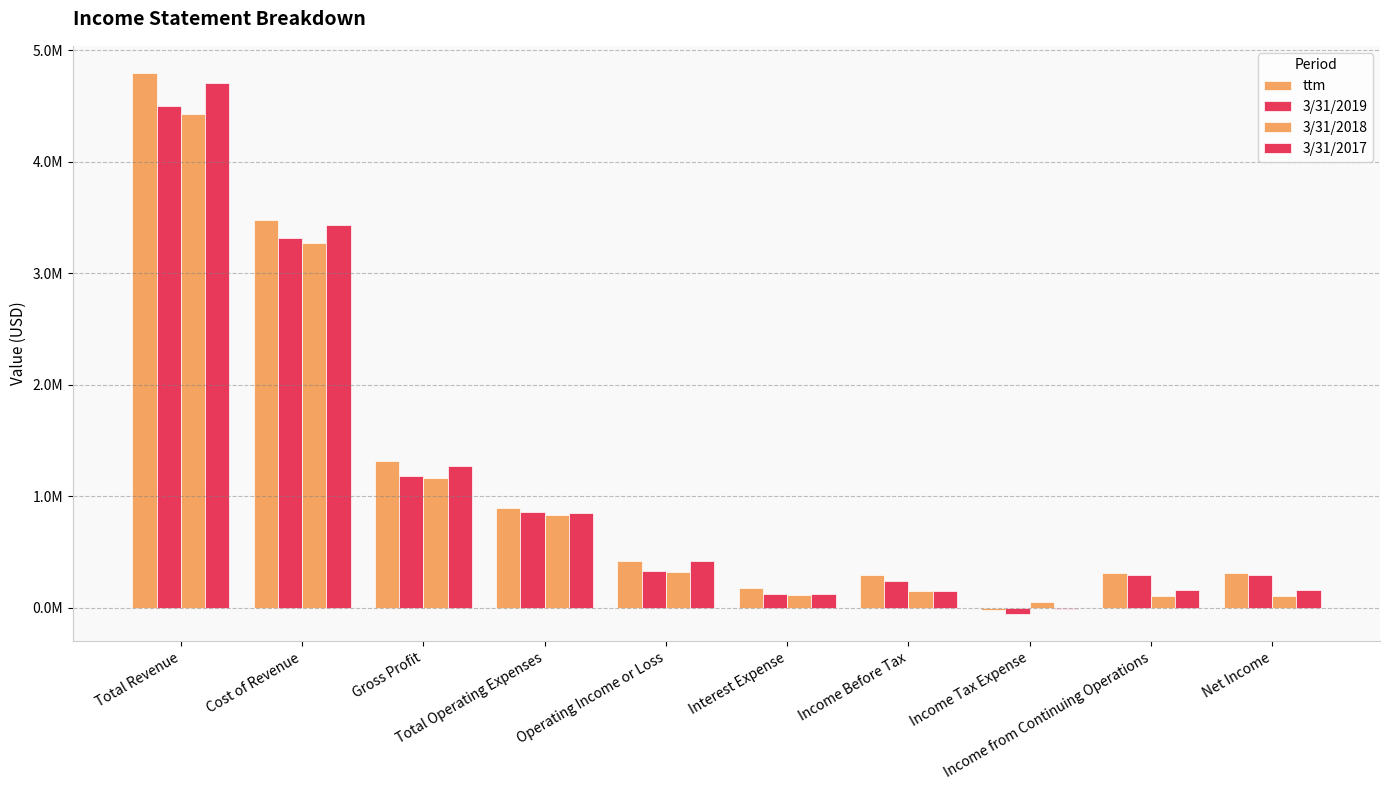

Reading right to left, list all the values displayed in this chart.

ttm: 315988	315988	-23410	292578	182191	422365	896354	1318719	3476942	4795660
3/31/2019: 294872	294872	-58168	236704	120241	327479	855729	1183208	3313581	4496789
3/31/2018: 103788	103788	50158	153946	113874	325650	834424	1160074	3267704	4427778
3/31/2017: 156079	156079	-7968	148111	123640	417069	852681	1269750	3432247	4701997